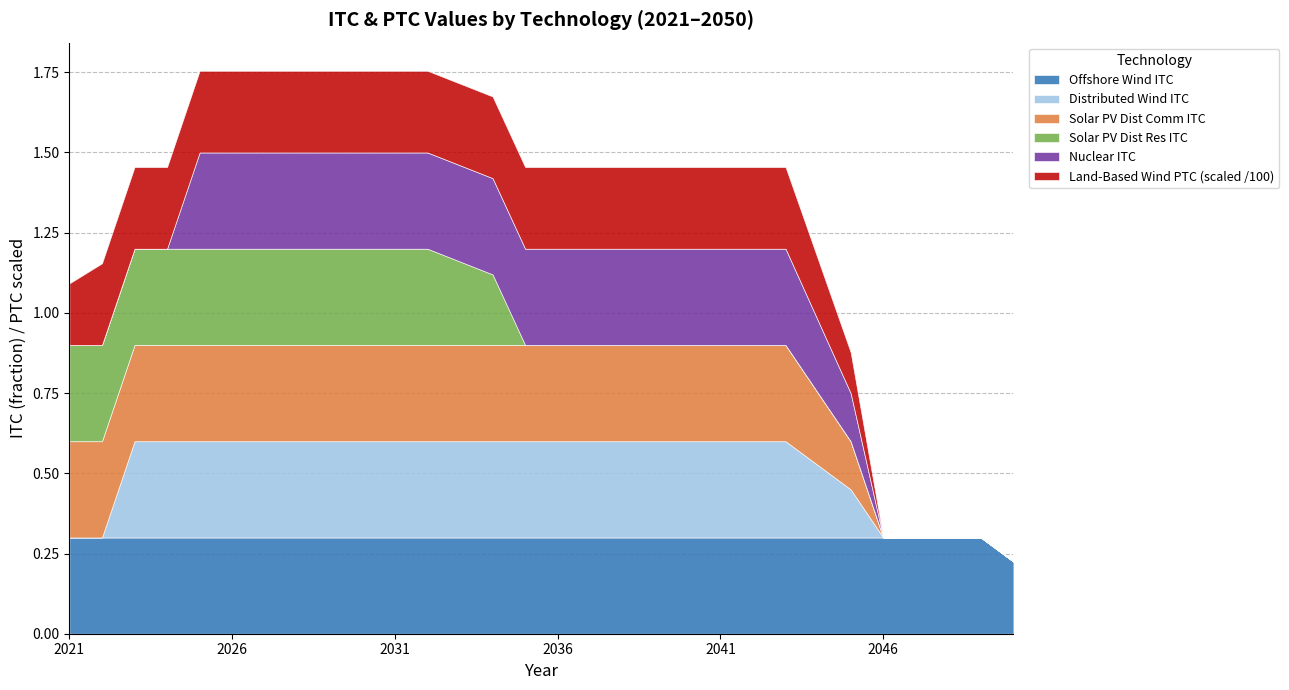

How many Solar PV Dist Comm ITC values are between 0 and 1?

30